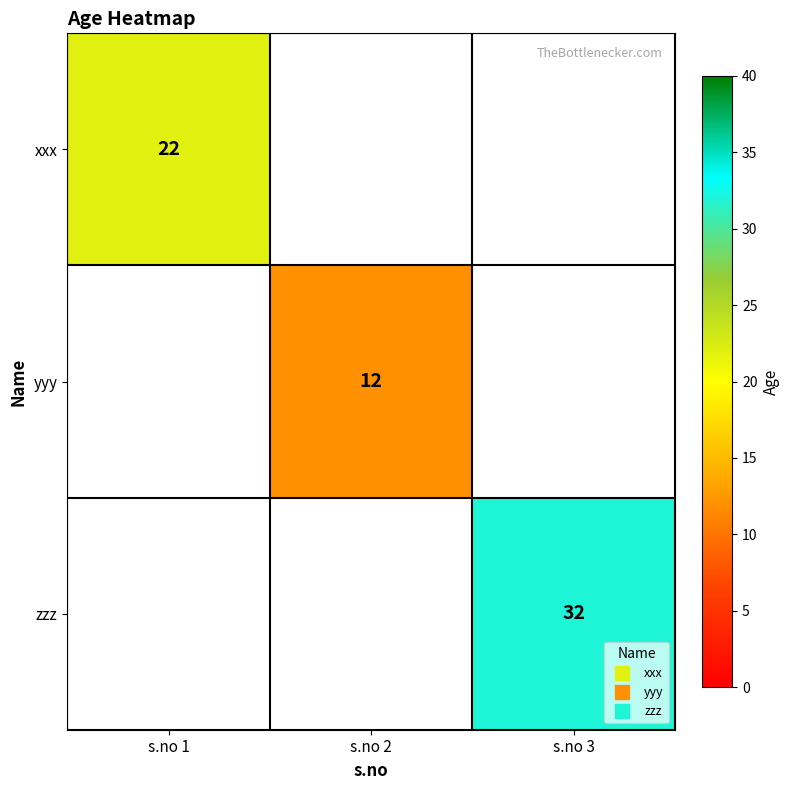

Is the value of yyy at s.no 2 greater than the value of xxx at s.no 3?

No